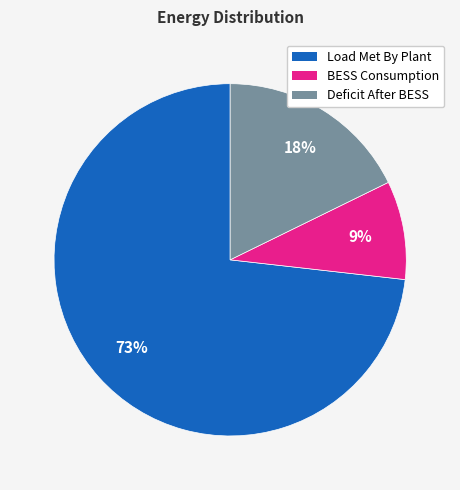

Is there any slice that represents more than half of the pie?

Yes